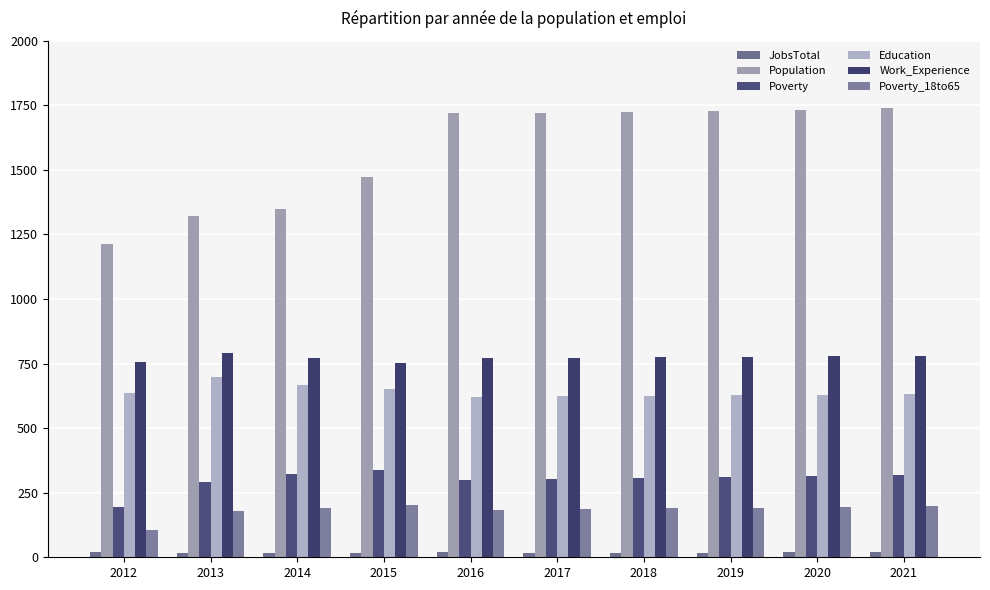

At which label does Poverty first exceed 310?

2014